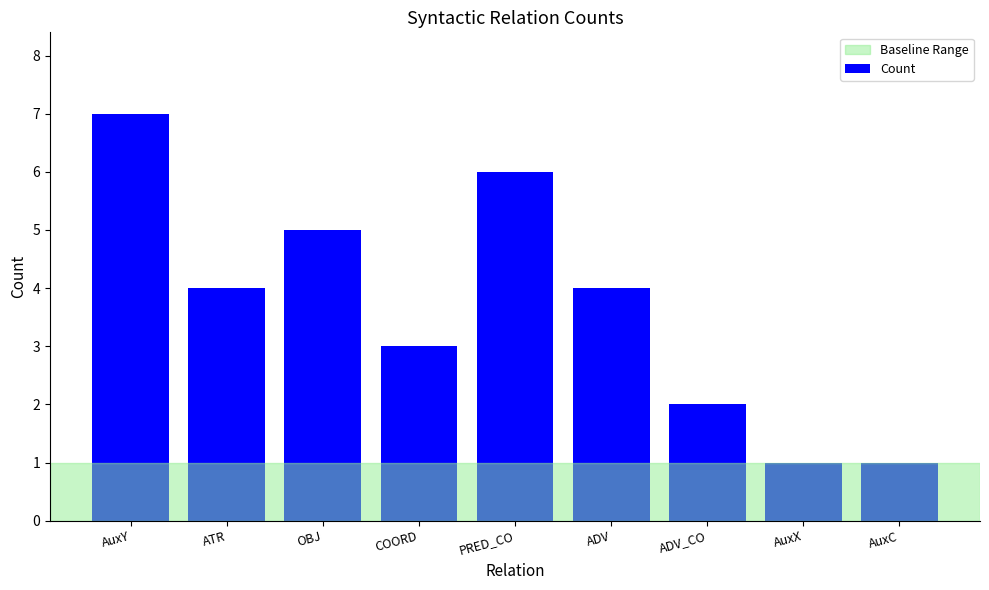

What is the change in value from ADV to ADV_CO?

-2